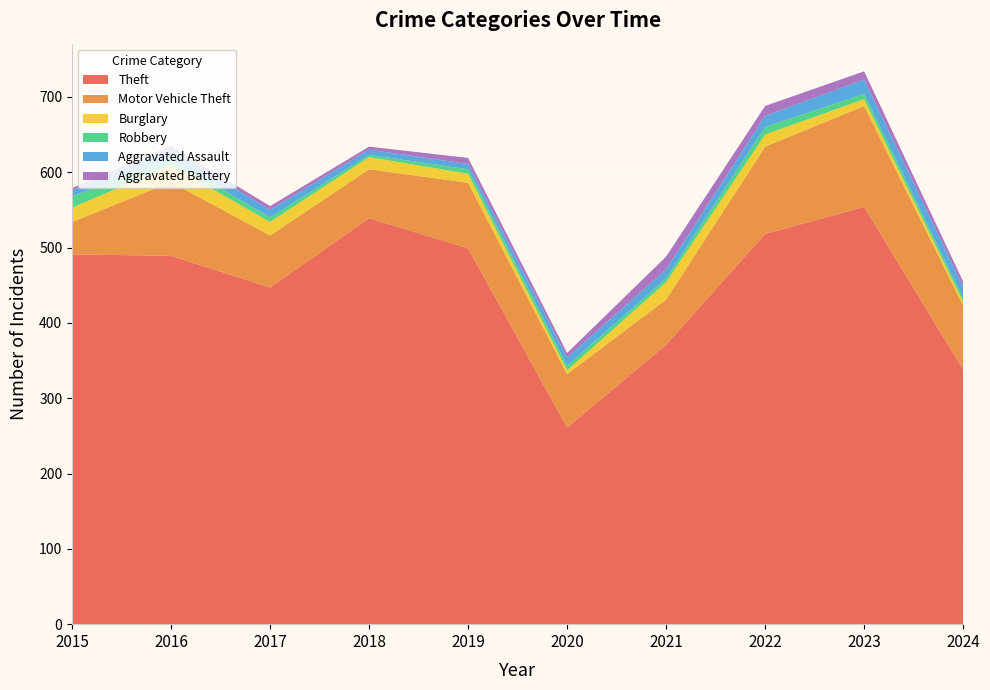

Reading right to left, transcribe all the data shown in this chart.

Theft: 338	554	518	371	261	499	539	447	489	491
Motor Vehicle Theft: 85	134	116	60	71	87	65	69	98	43
Burglary: 5	9	16	23	5	12	16	18	22	19
Robbery: 5	7	10	5	6	6	3	6	8	15
Aggravated Assault: 15	19	15	12	11	7	7	10	13	8
Aggravated Battery: 7	11	13	17	6	8	4	5	5	3